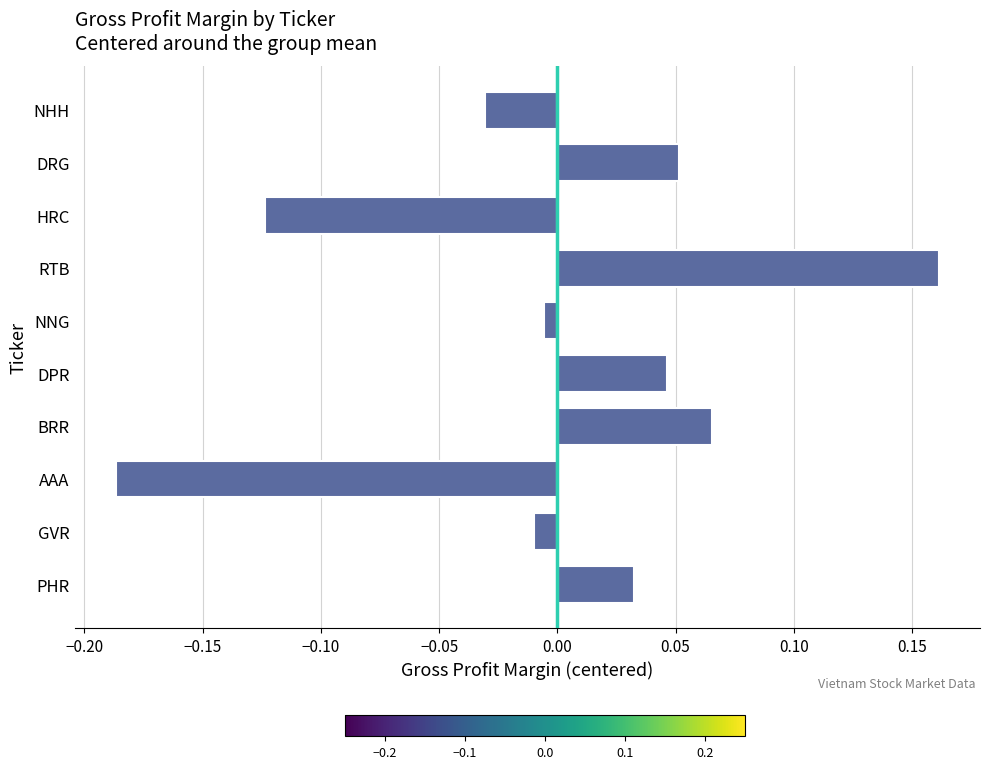

How many distinct data groups are displayed?

1